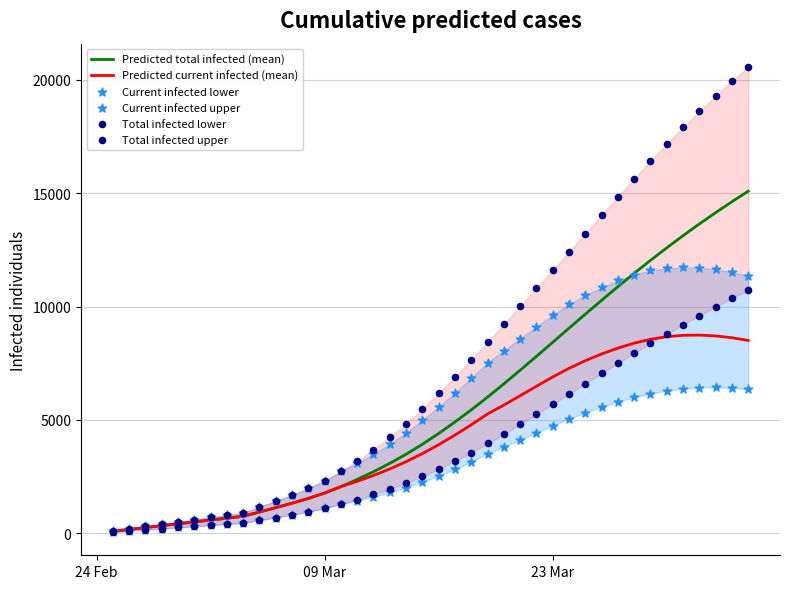

Which series has the widest spread of Y values?

Total infected upper